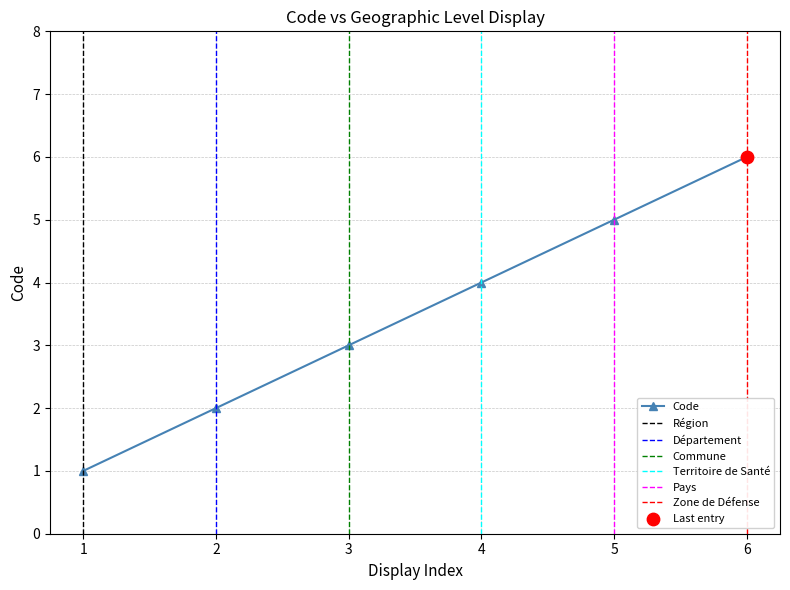

Which category has the highest value in the Code series?

6